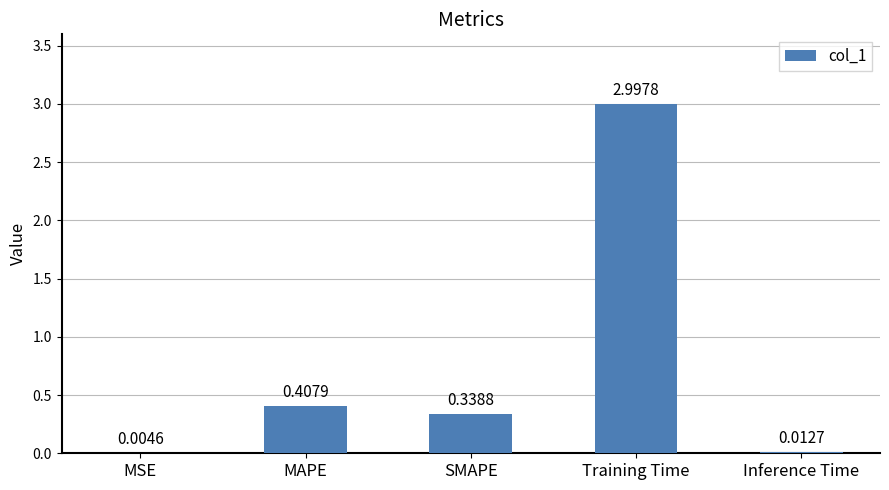

Are the bars horizontal?

No